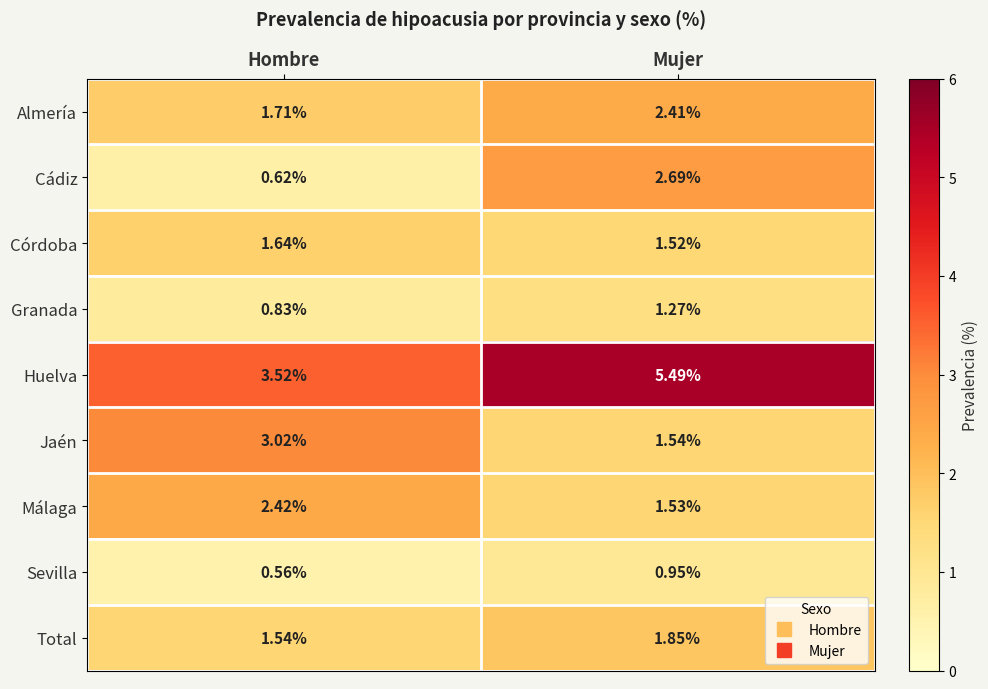

Where does the Cádiz series first go above 2?

Mujer